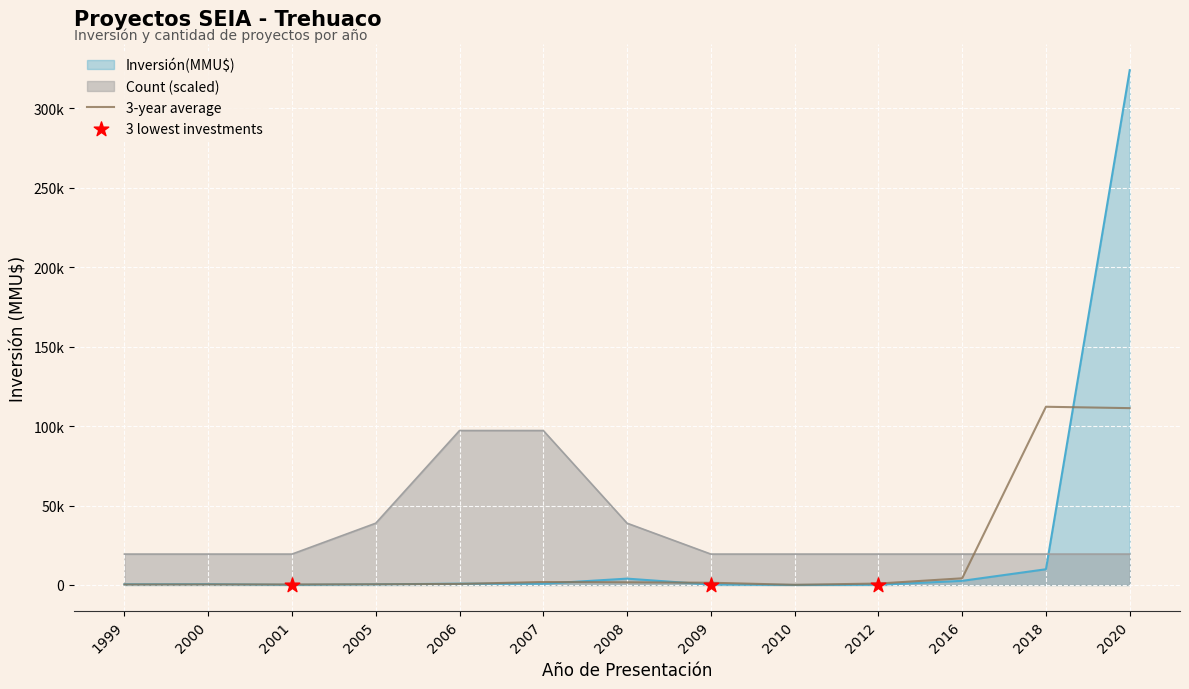

Which series has the largest Y range (max minus min)?

Inversión(MMU$)